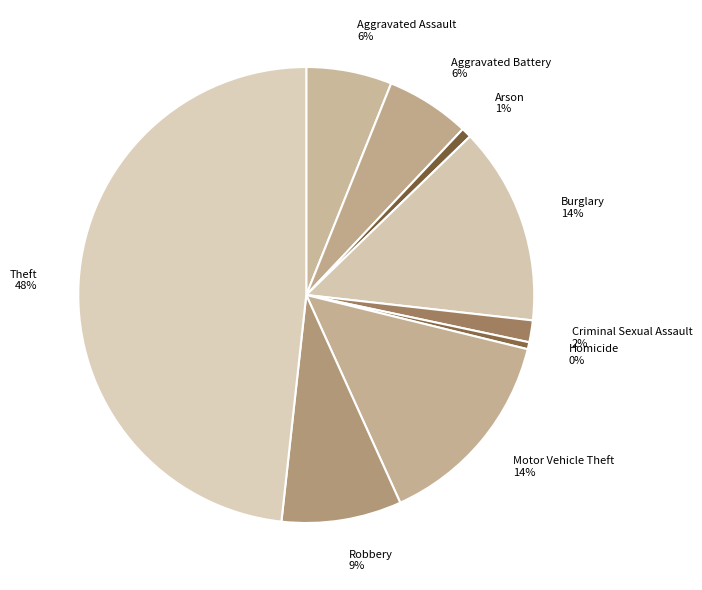

Does Arson account for over 50% of the chart?

No